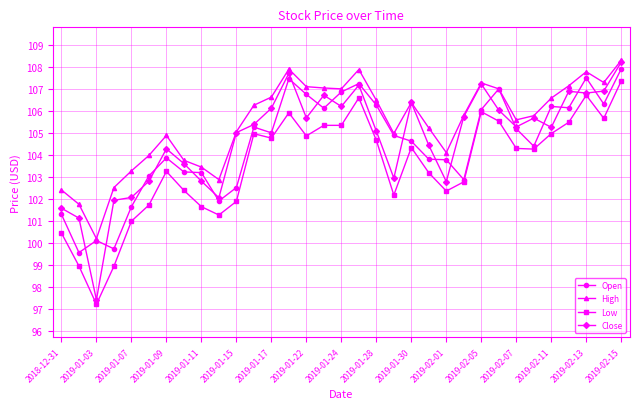

True or false: High has more than 0 points higher than both neighbors.

True